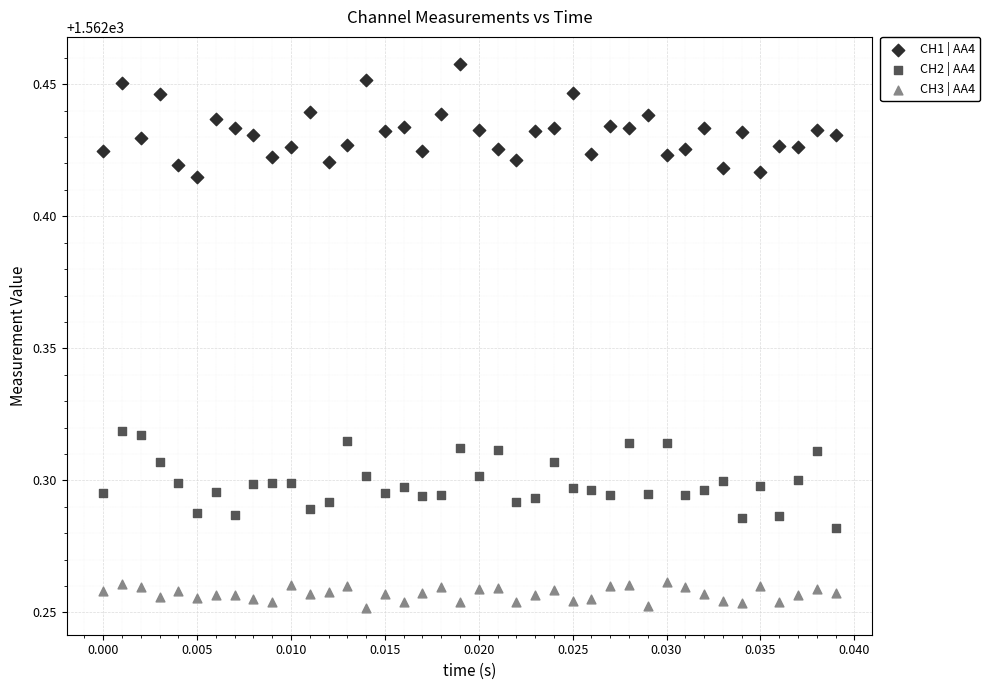

Which series contains the lowest Y value?

CH3 | AA4